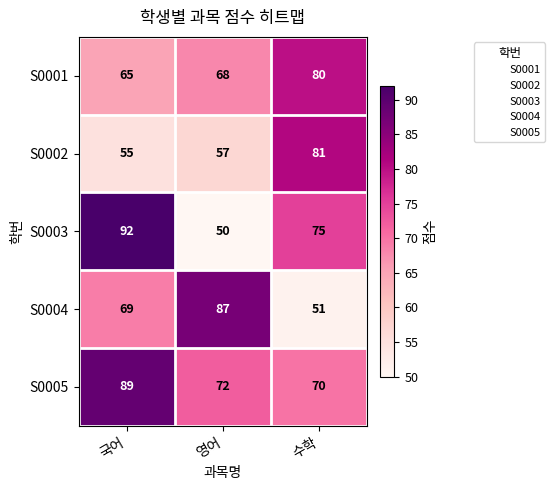

How many categories are shown in the chart?

3